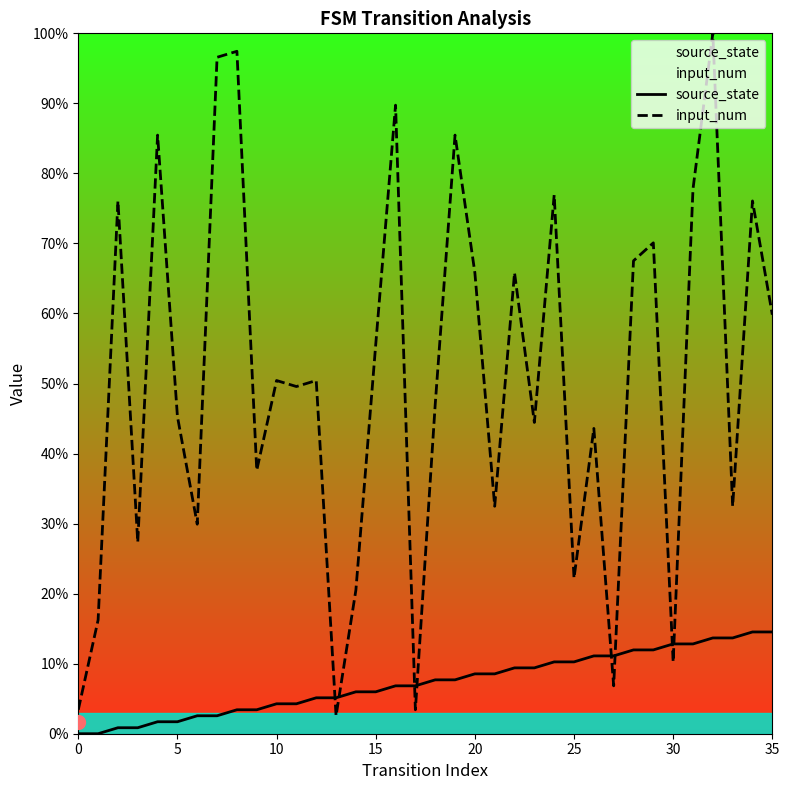

What is the sum of the source_state values at 17 and 23?

16.2